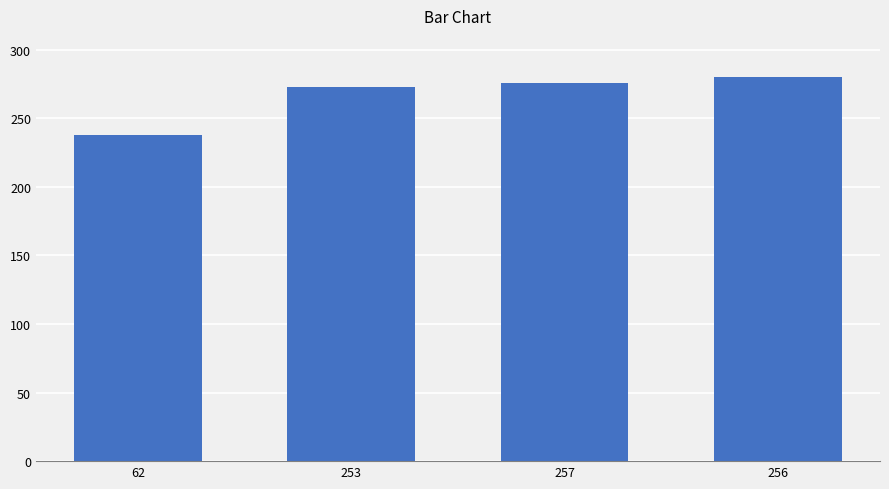

What position from the left is 256?

4